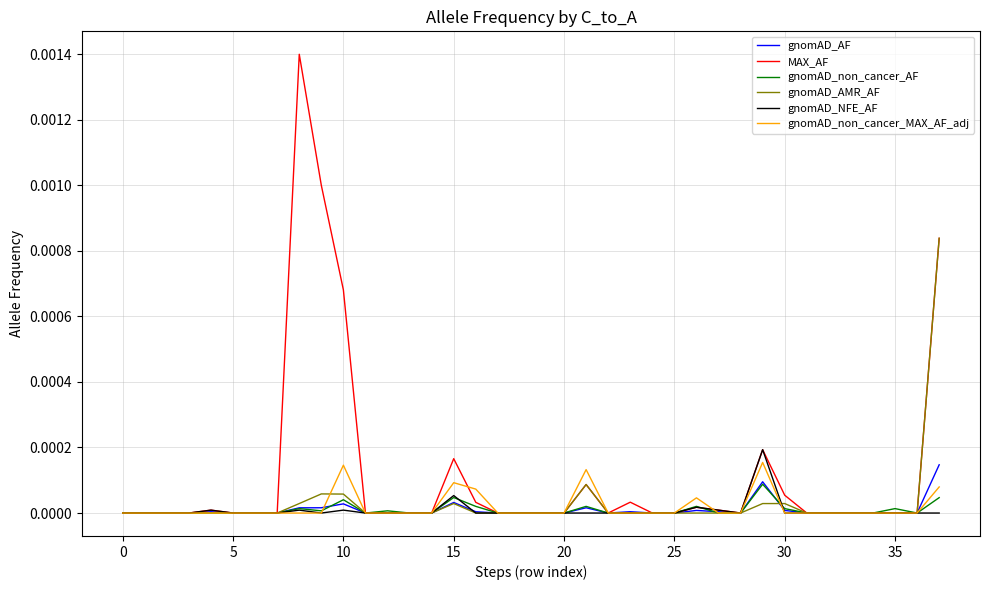

Which series has the largest total across all categories?

MAX_AF